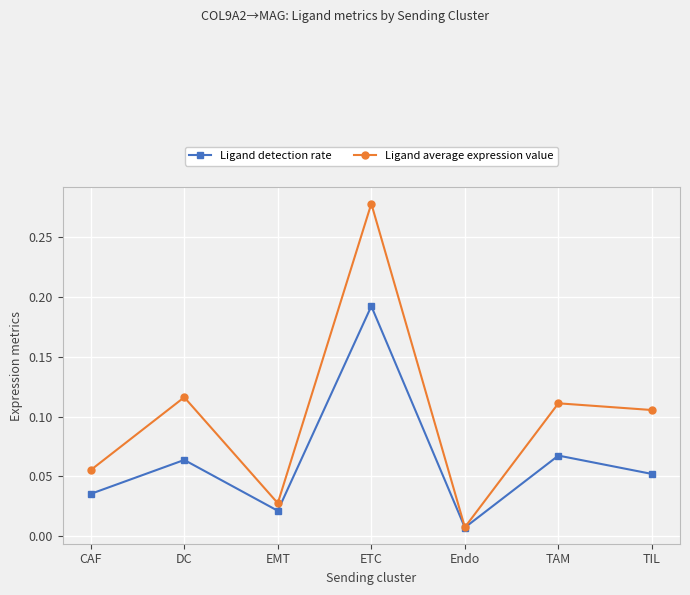

The value of Ligand average expression value at TAM is 0.2. True or false?

False